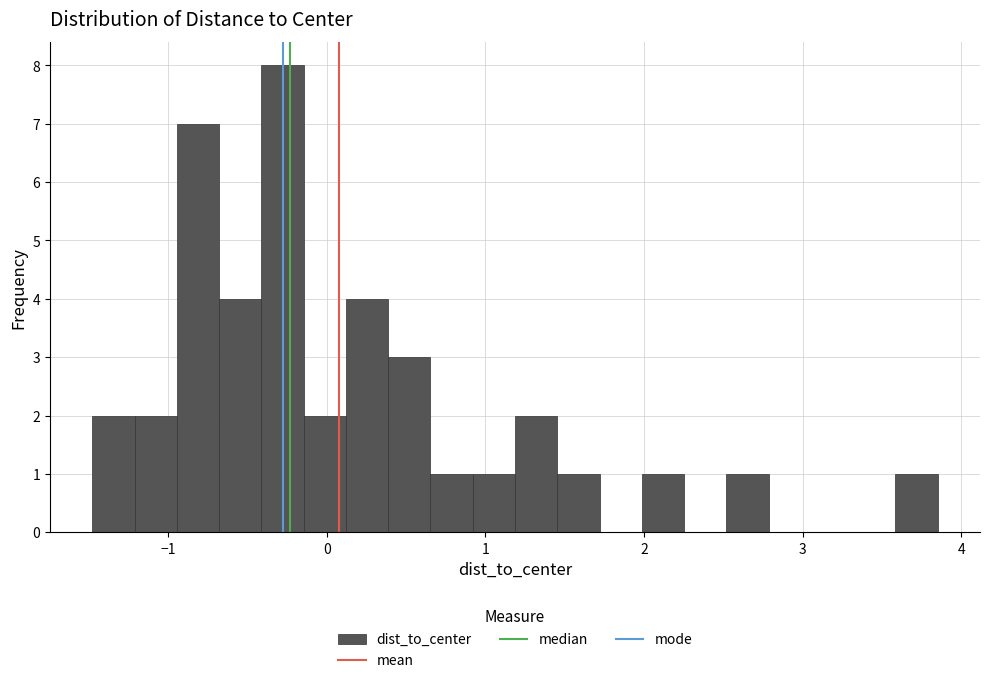

Around what value on the x-axis is the tallest bar? Give the approximate position of its centre, as read against the axis.

-0.3